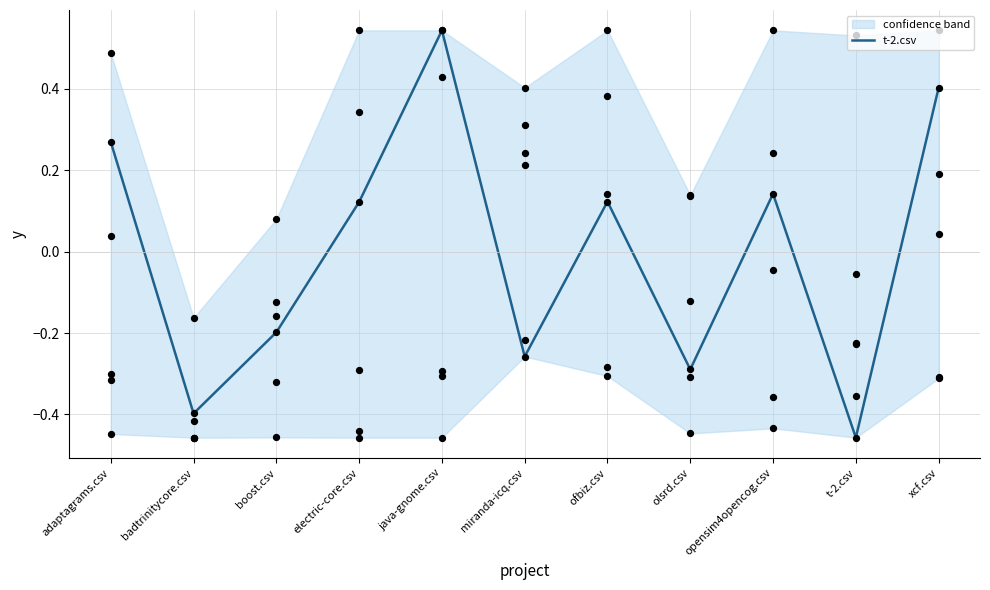

What is the change in value from java-gnome.csv to ofbiz.csv?

-0.4